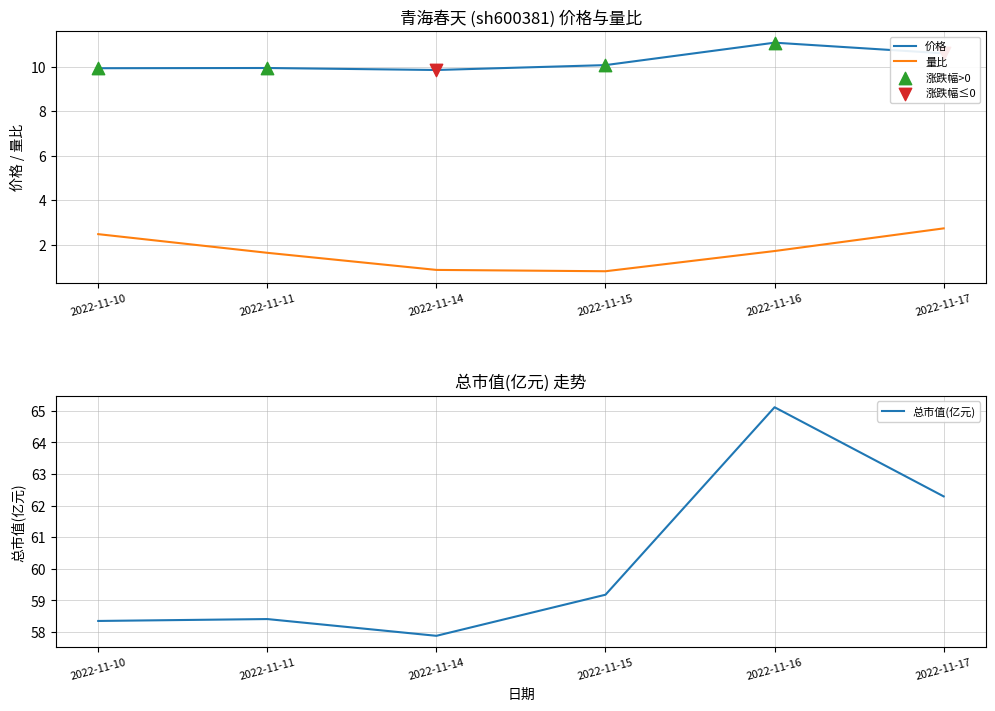

Which series has the widest spread of Y values?

总市值(亿元)